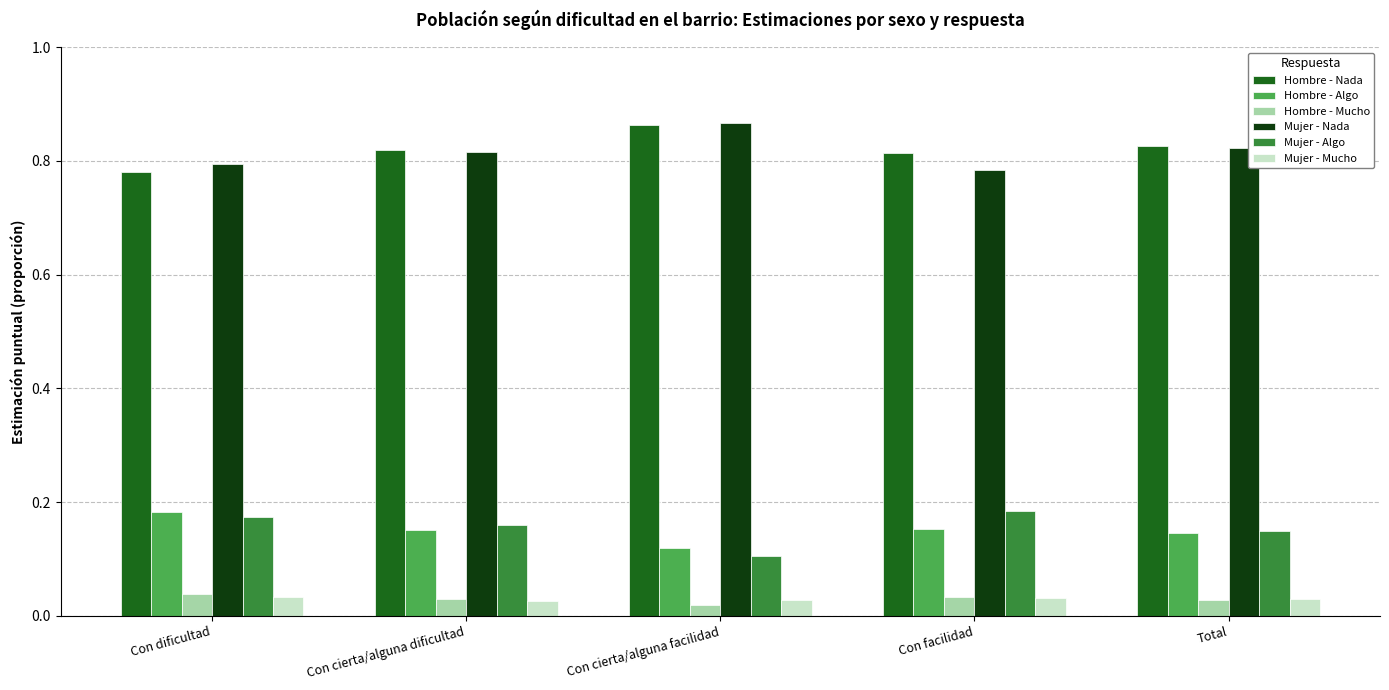

What are all the series names shown in the legend?

Hombre - Nada, Hombre - Algo, Hombre - Mucho, Mujer - Nada, Mujer - Algo, Mujer - Mucho